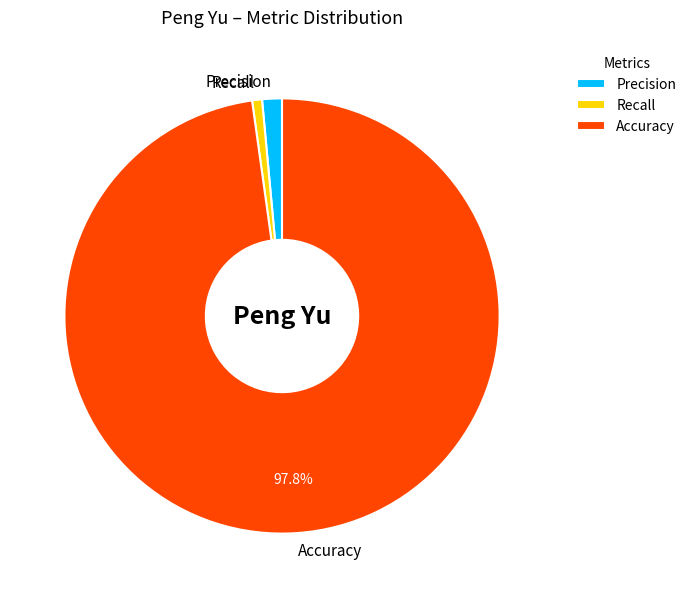

Rank the categories by value from highest to lowest.

Accuracy, Precision, Recall